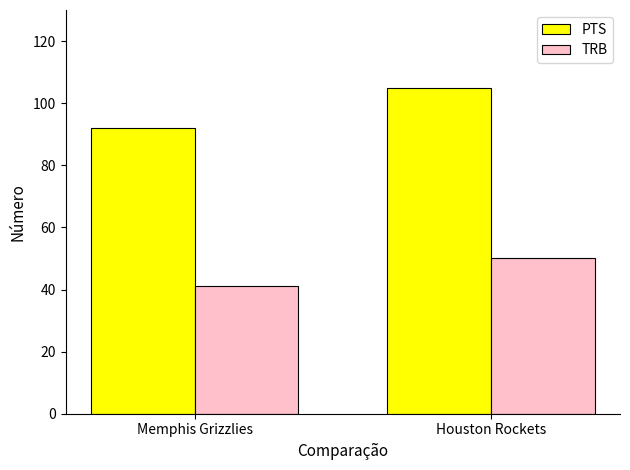

Are the bars horizontal?

No